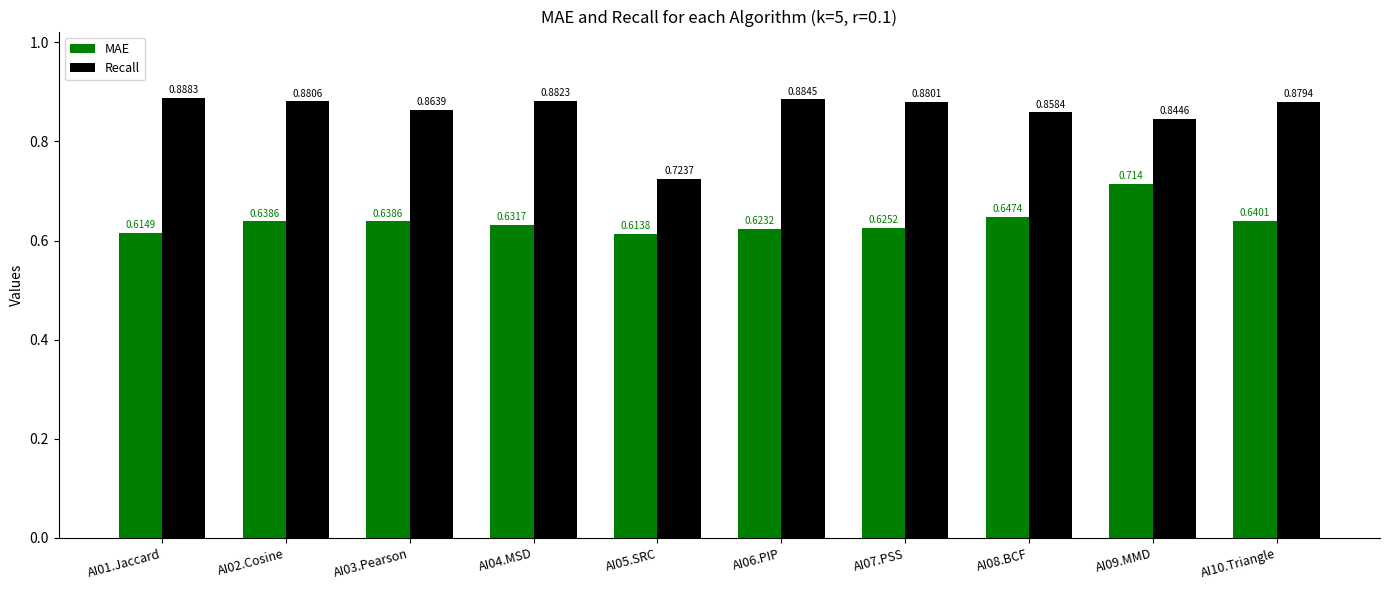

What is the sum of all MAE values?

6.4